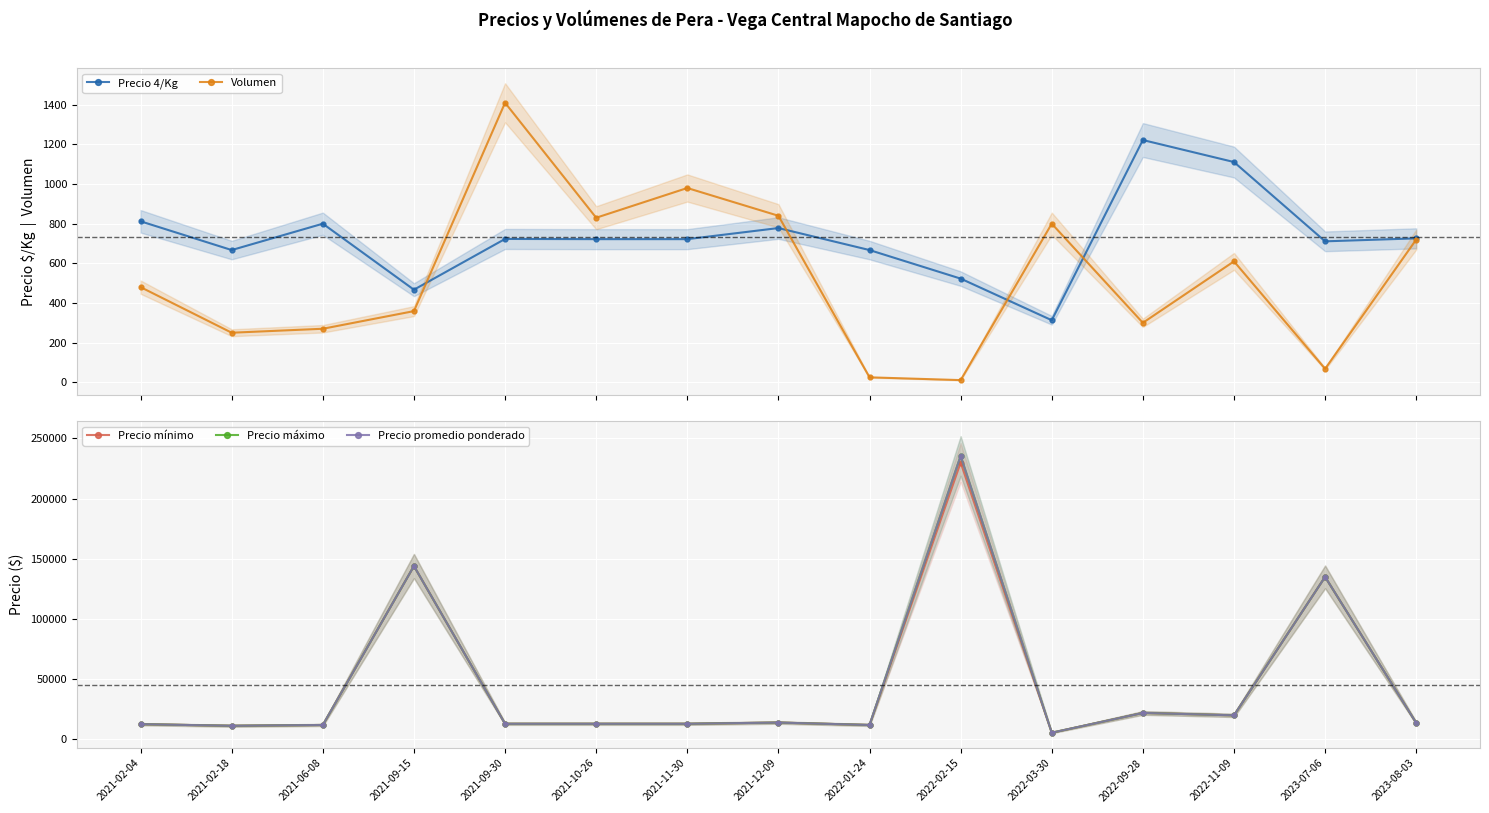

Where is the first local minimum for Precio 4/Kg?

2021-02-18